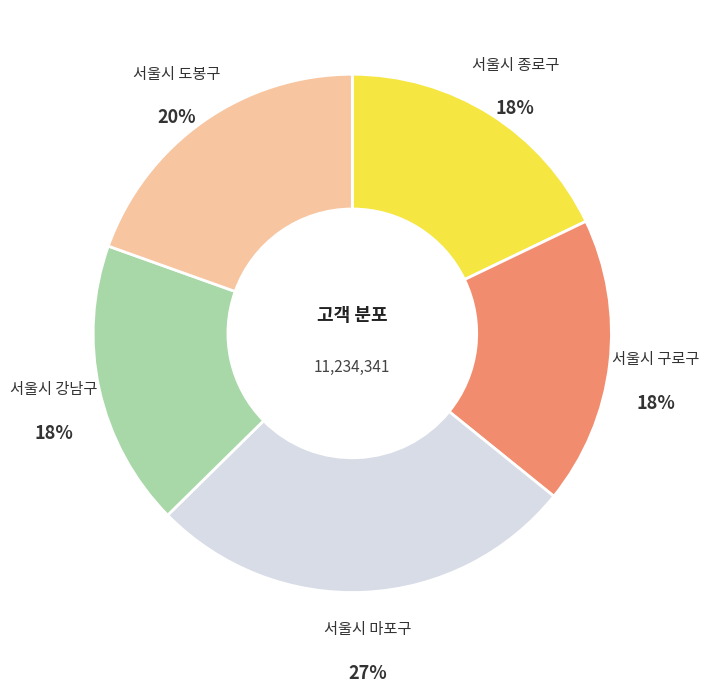

To the nearest percent, what is the difference between the largest and smallest slice percentages?

9%